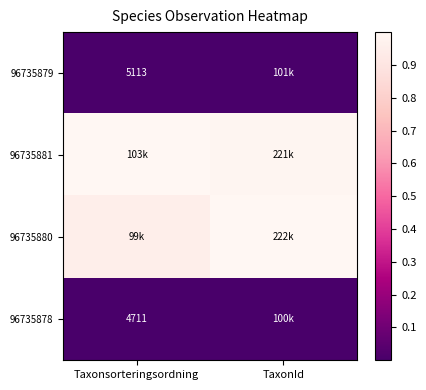

What is the sum of all 96735881 values?

2.0